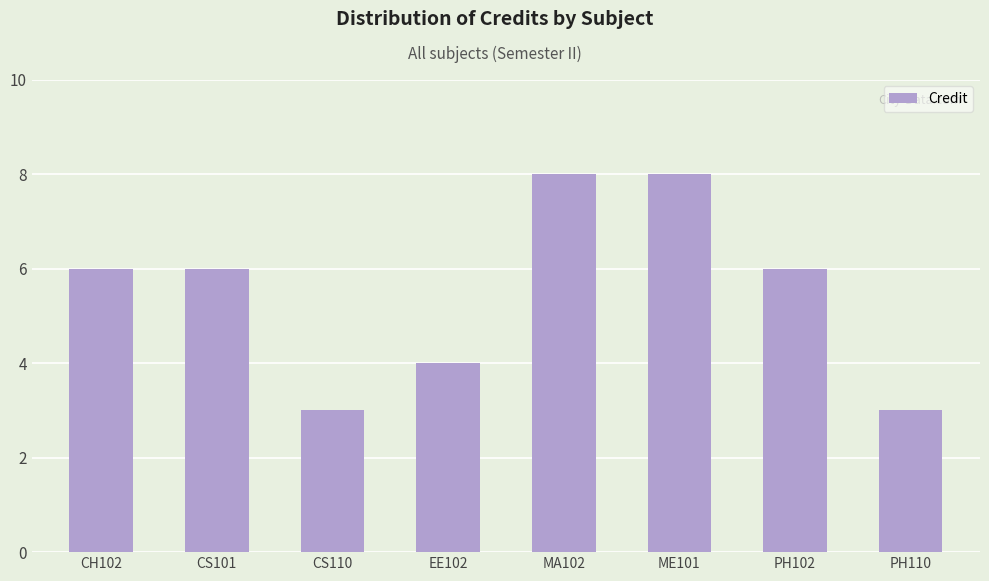

What is the minimum value shown in the chart?

3